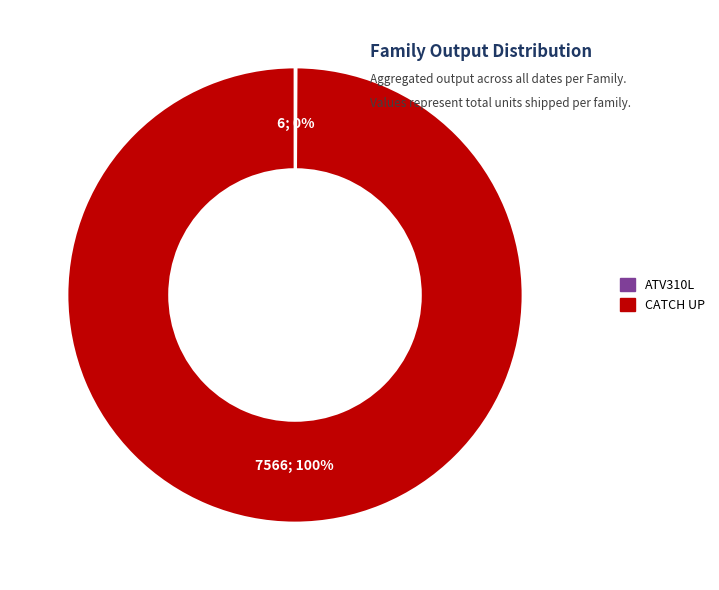

Does any single category account for the majority?

Yes